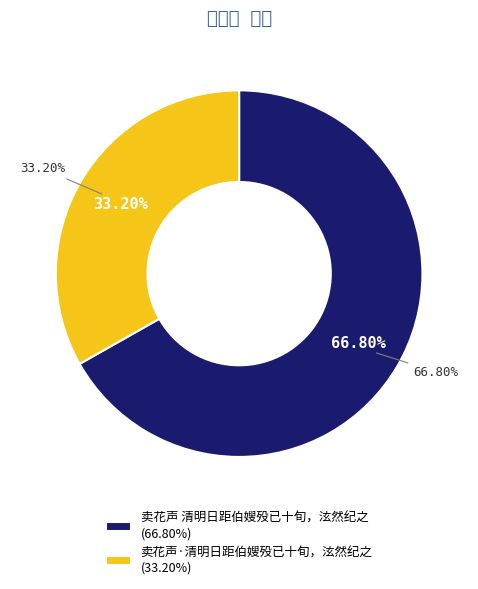

To the nearest percent, what is the difference between the 卖花声·清明日距伯嫂殁已十旬，泫然纪之 and 卖花声 清明日距伯嫂殁已十旬，泫然纪之 slice percentages?

34%